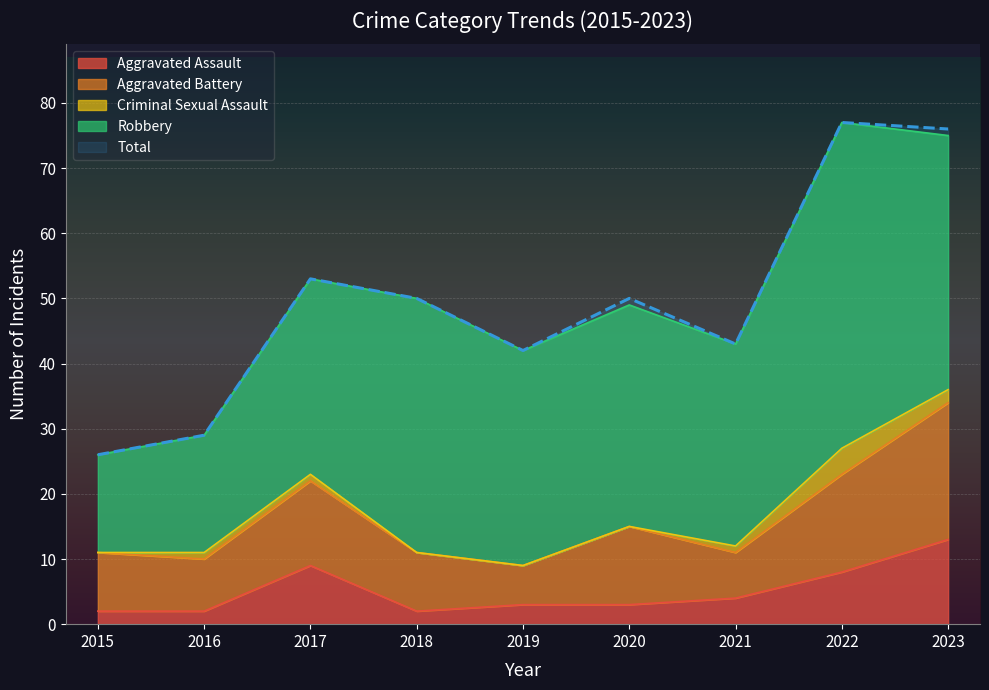

What is the value of the Aggravated Battery point at the 1st from the left?

9